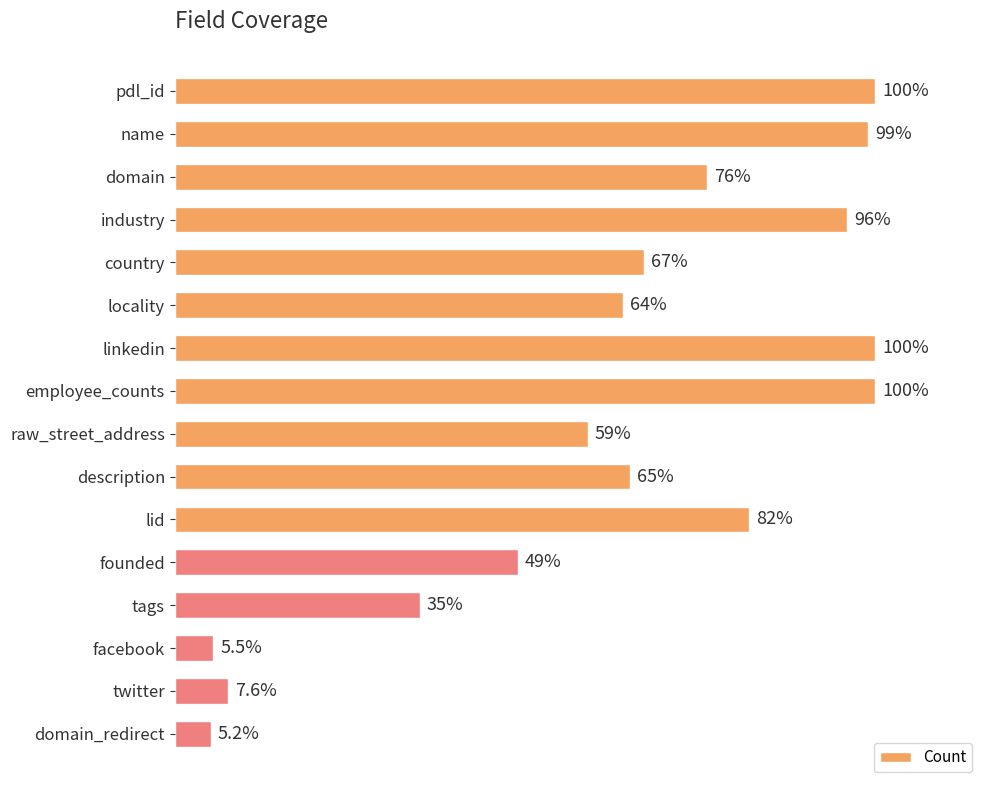

Which has a higher value, country or tags?

country